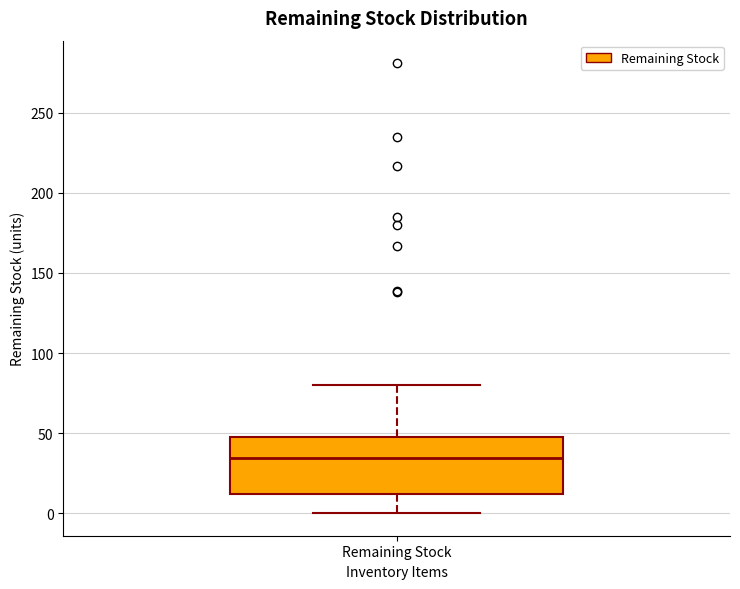

Transcribe this box plot: give where the median line is, the range the box spans, and where the two whiskers end, as read against the y-axis. The values are not printed on the chart, so give them approximately, as read against the axis.

median 35, box 10 to 50, whiskers 0 to 80